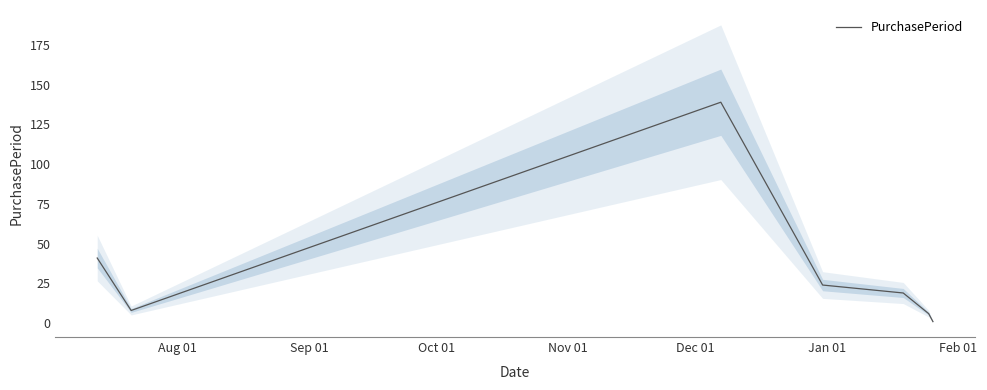

What is the highest value of the PurchasePeriod series?

139